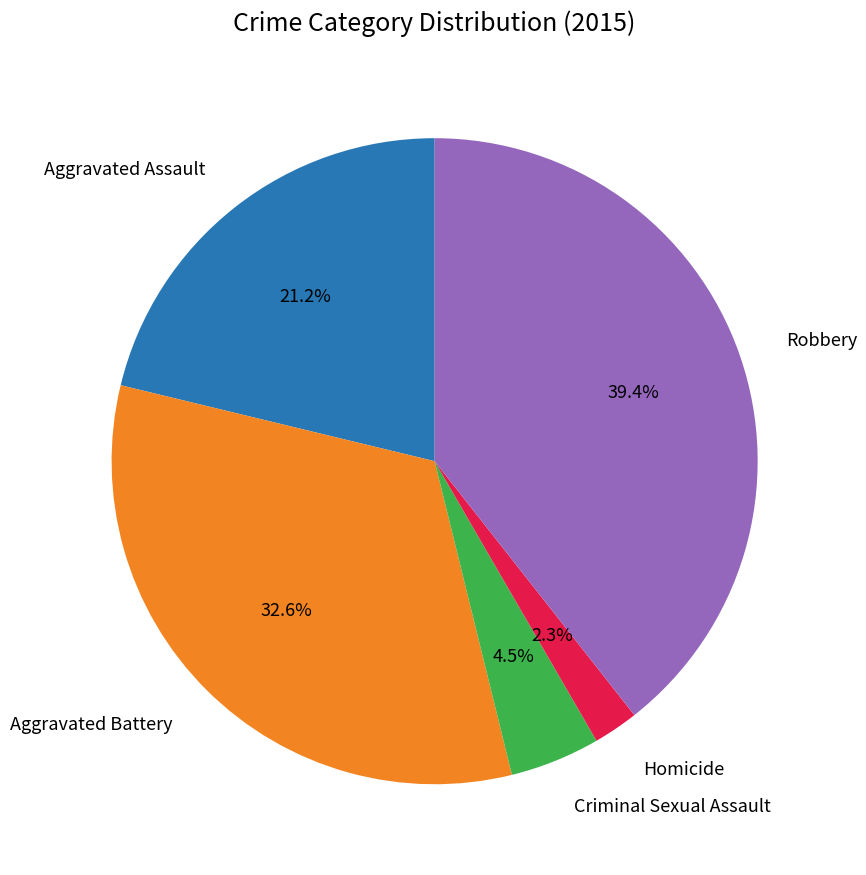

What percentage is NOT represented by Aggravated Assault?

78.8%